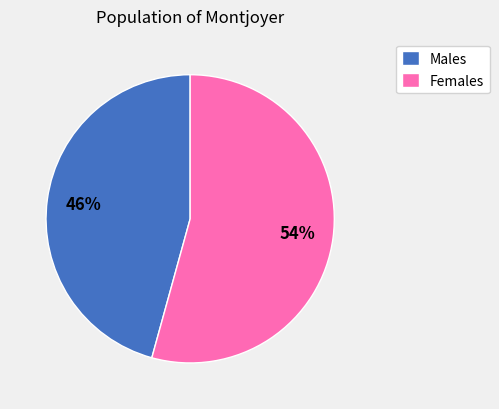

To the nearest percent, what is the average slice percentage?

50%